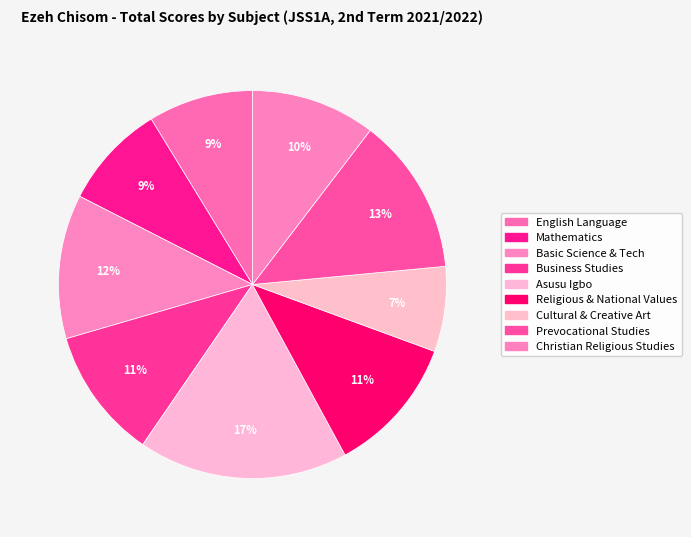

Count the number of slices in the pie.

9